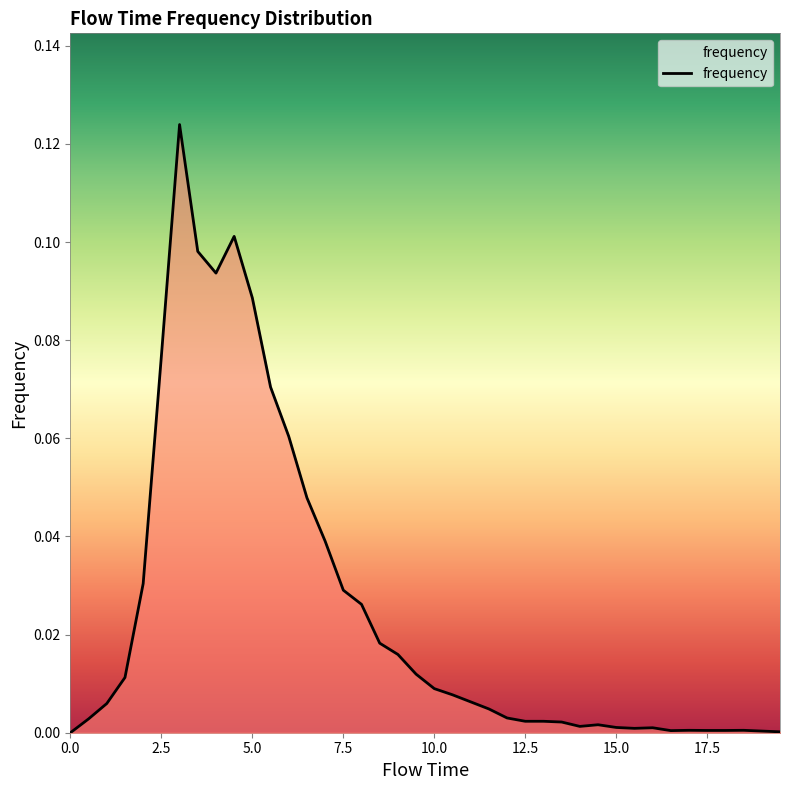

What is the sum of all values?

1.0